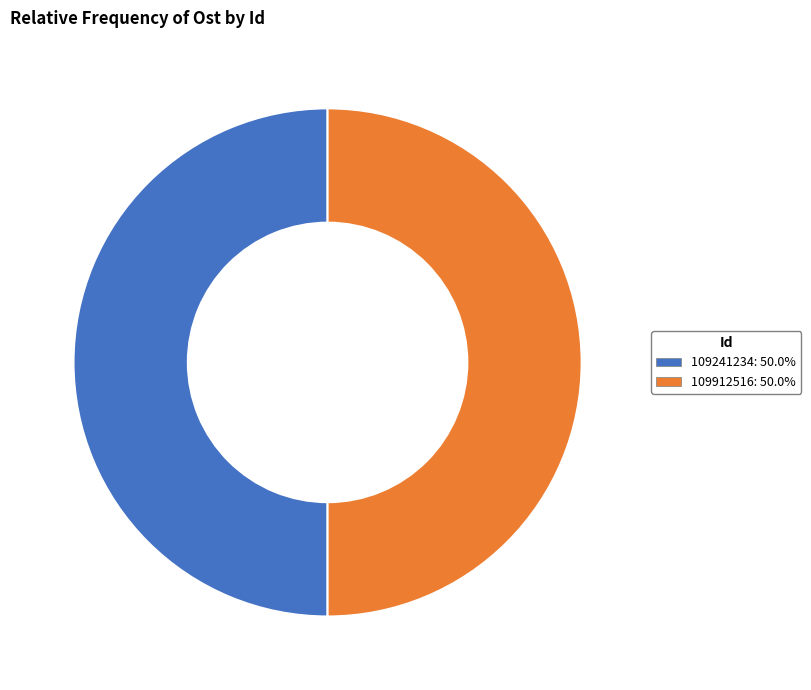

Approximately how many times larger is the value at 109241234 compared to 109912516?

1.0